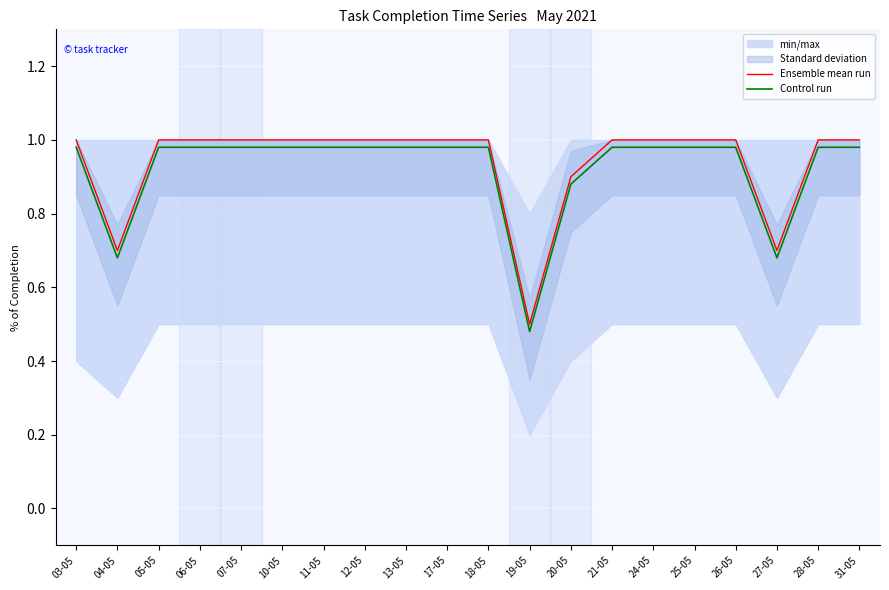

Is the value of Control run at 12-05 greater than the value of Ensemble mean run at 04-05?

Yes